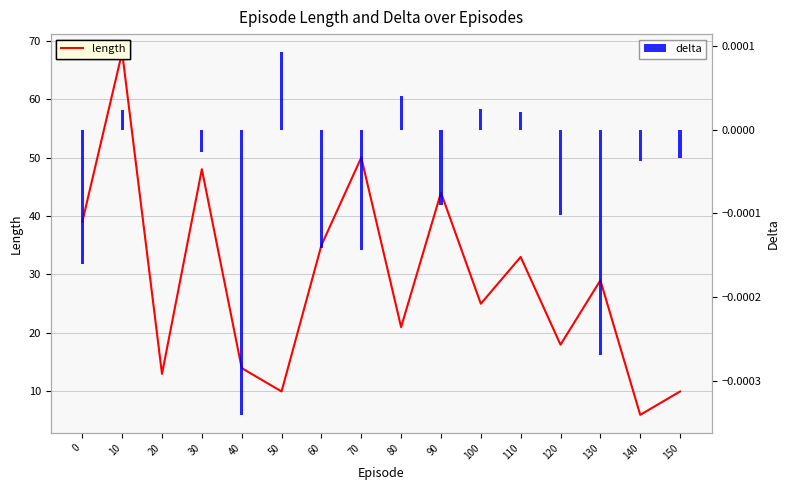

List the series in order of their peak value, highest first.

length, delta